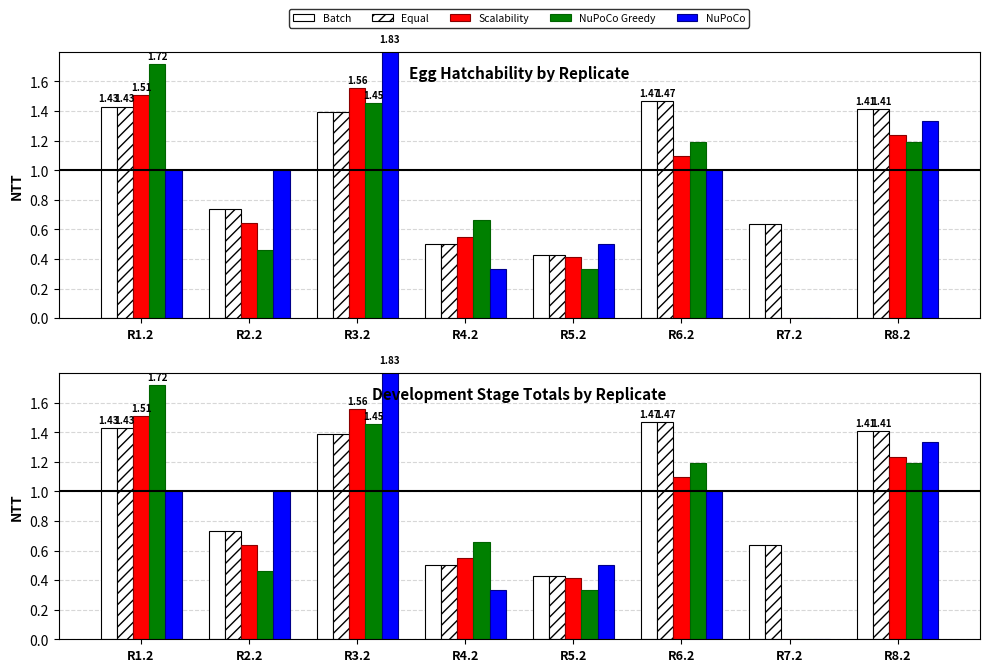

At which category does the chart reach its peak across all series?

R3.2